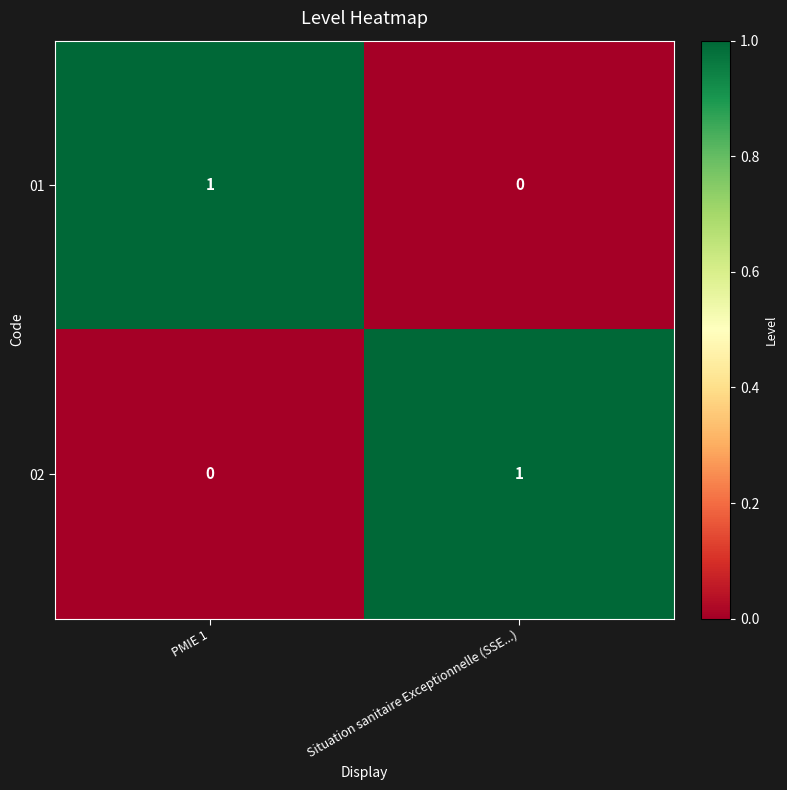

Which category has the highest value in the 01 series?

PMIE 1